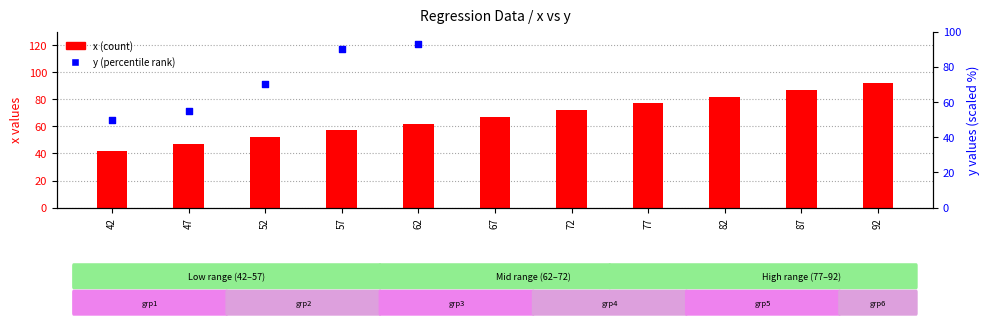

Which series contains the lowest Y value?

x (count)